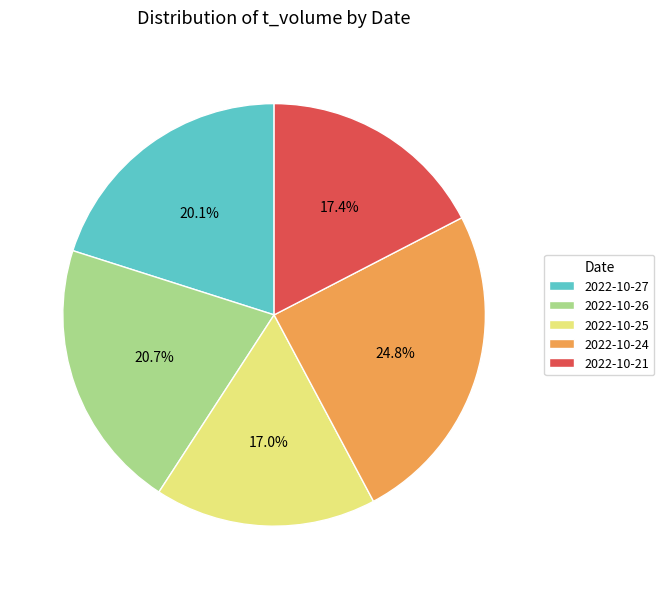

Which slice is the largest?

2022-10-24